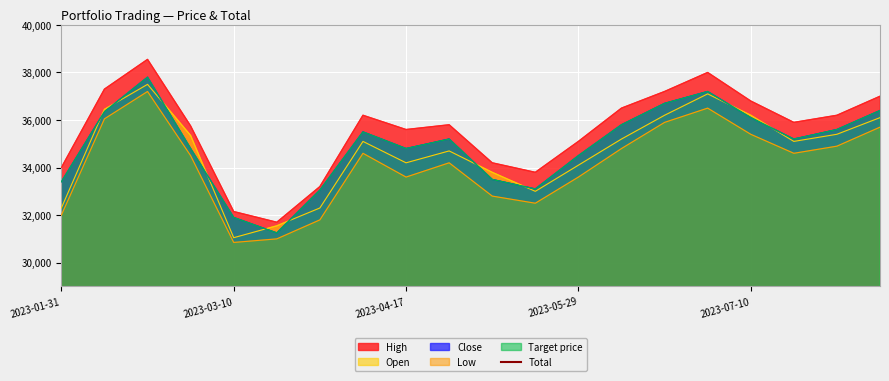

How many lines are shown in the chart?

1